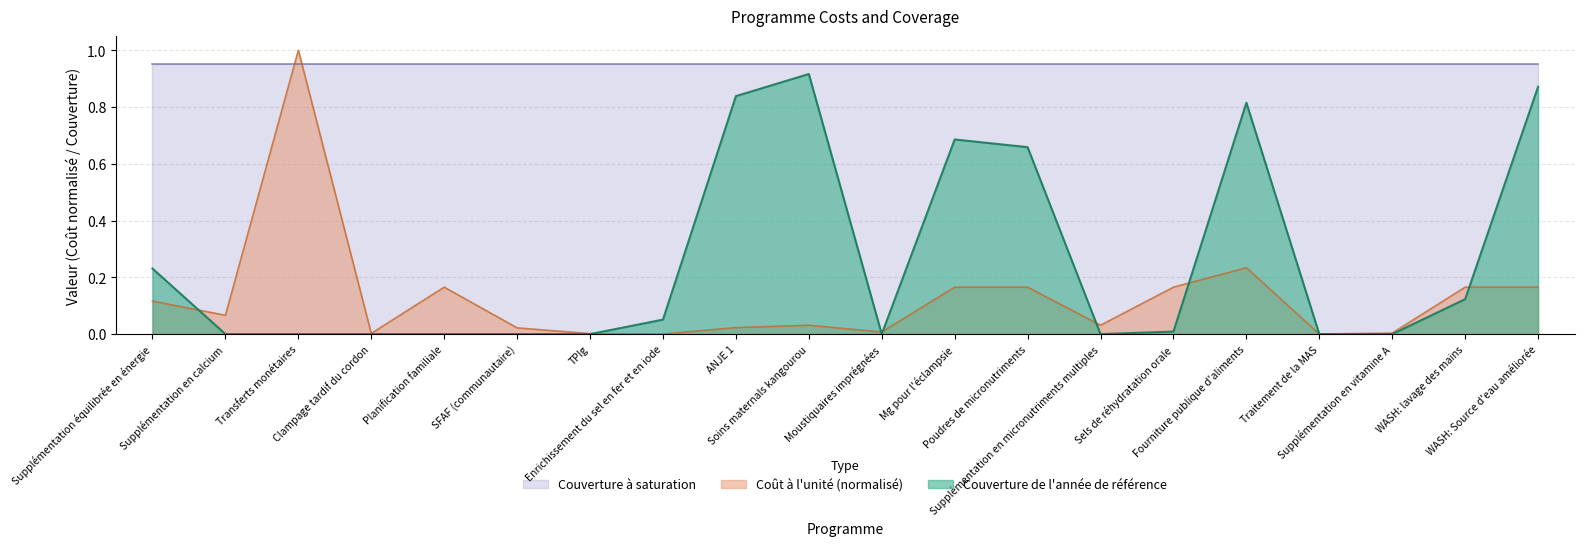

After their last crossing, which series has the higher values: Couverture de l'année de référence or Coût à l'unité (US$)?

Couverture de l'année de référence